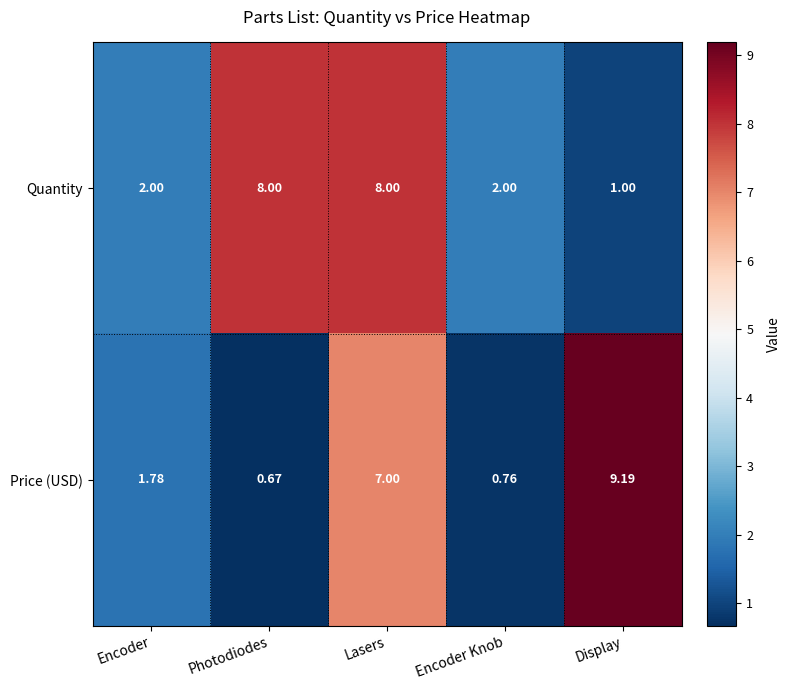

List the series in order of their overall mean, lowest first.

Price (USD), Quantity